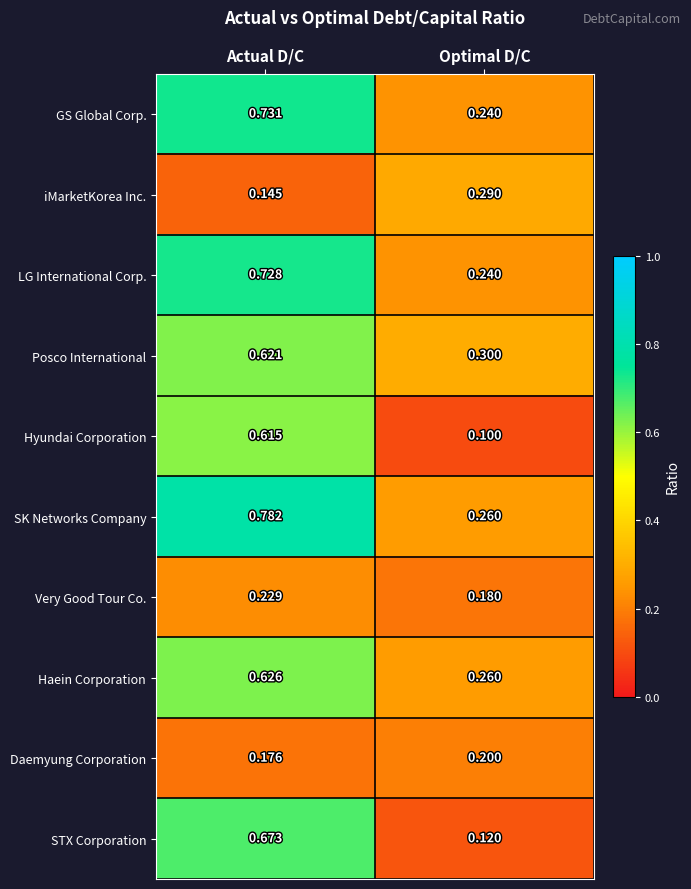

Between Actual D/C and Optimal D/C, which series saw the biggest shift?

STX Corporation